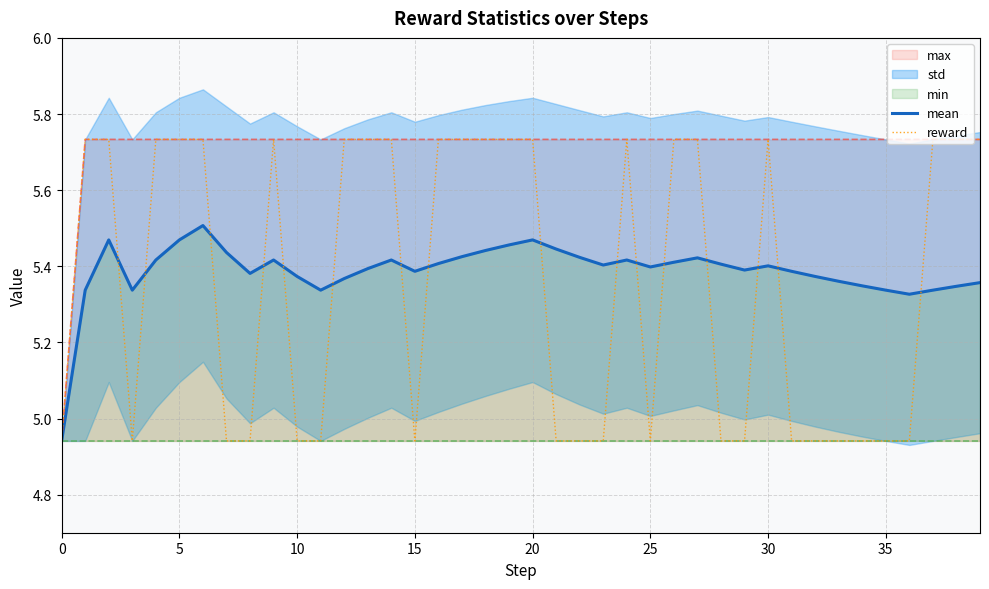

Rank the series by their average value, from lowest to highest.

reward, mean